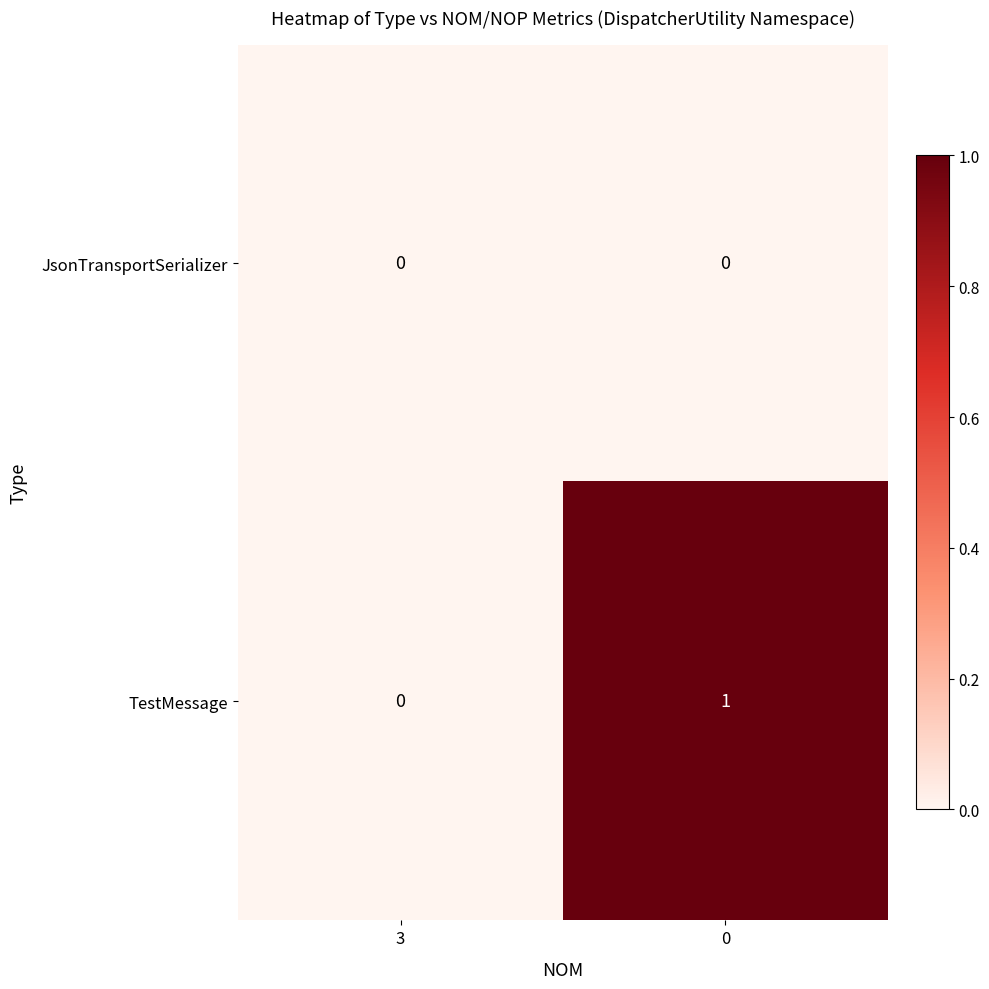

What is the greatest value displayed?

1